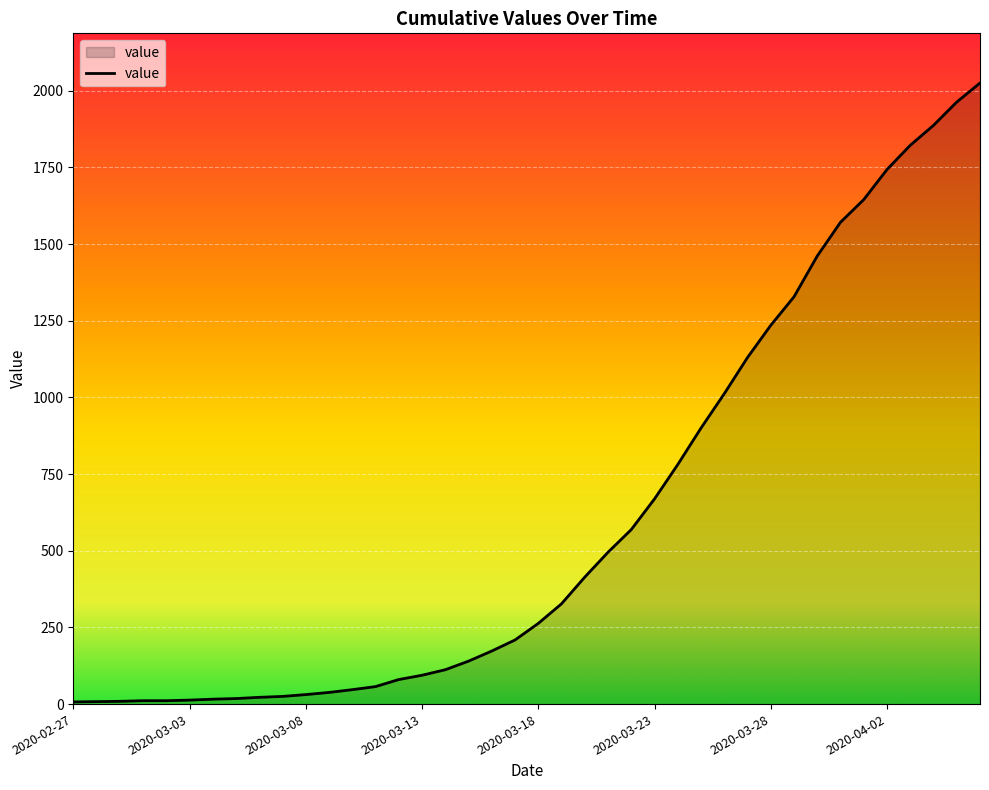

What is the greatest value displayed?

2025